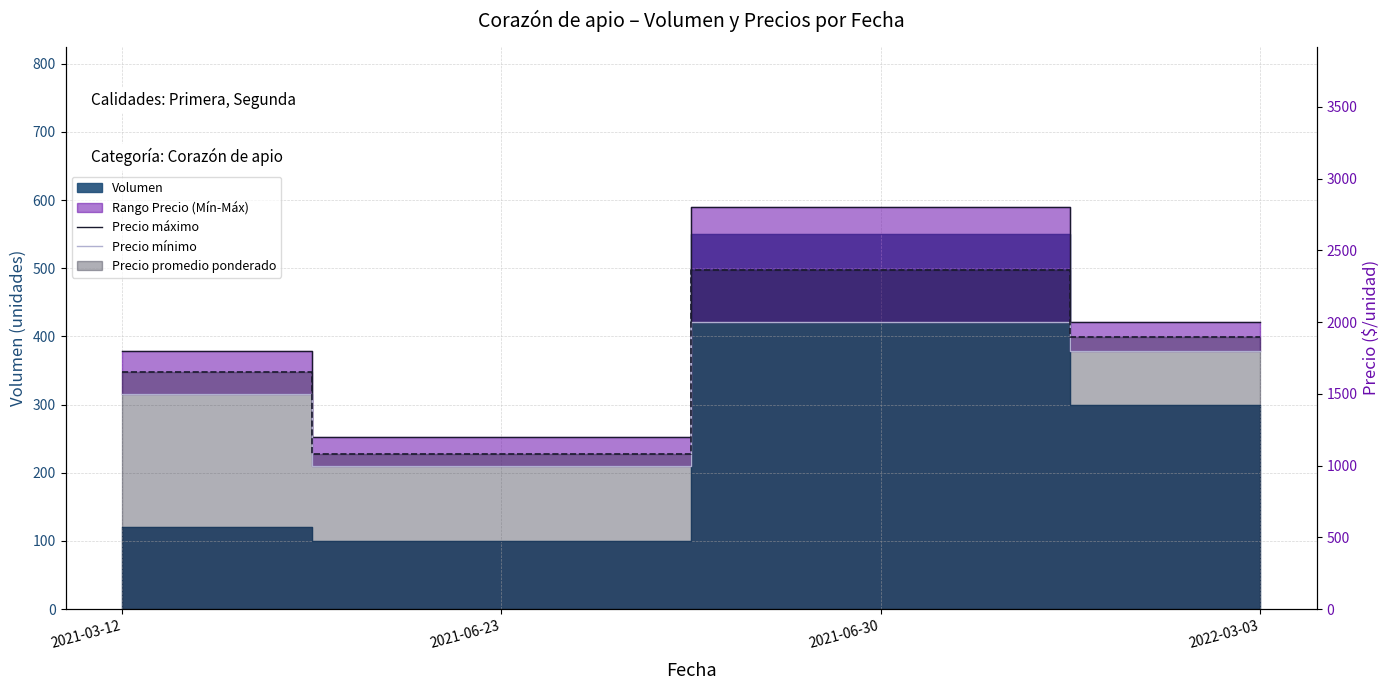

At which label is Precio máximo closest to 2000?

2022-03-03